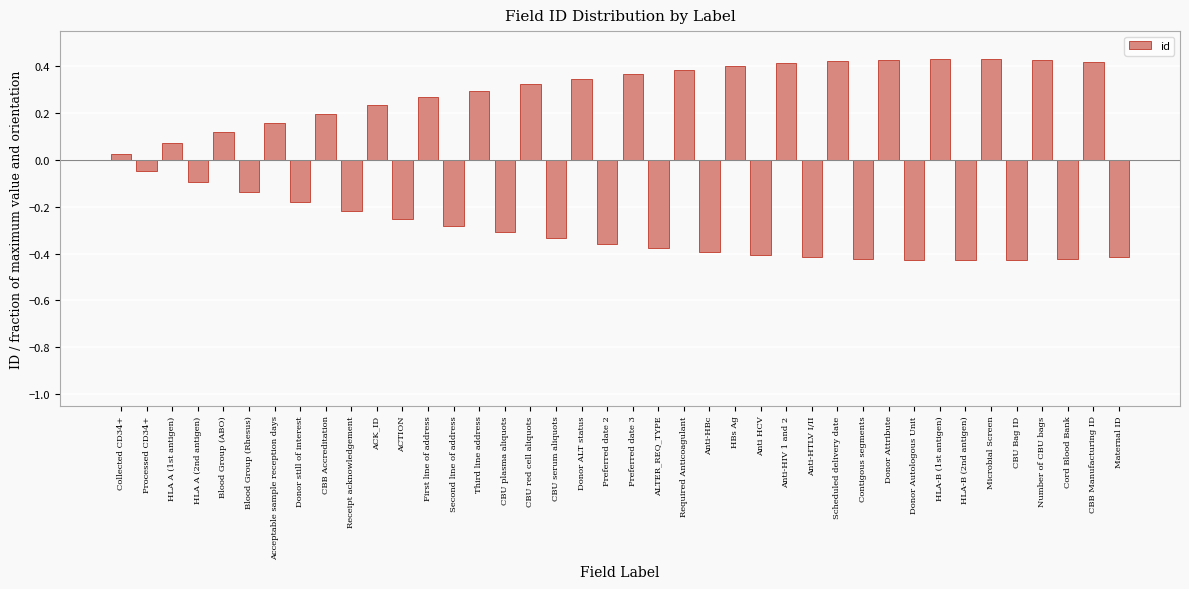

At which label does the data first exceed 0?

Collected CD34+